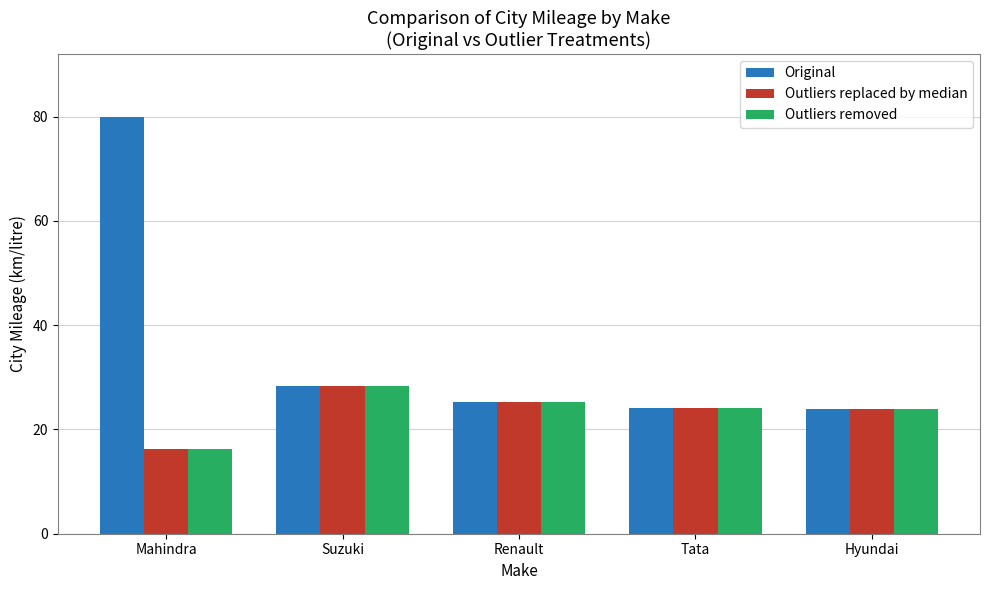

How many bars are there in each group?

3